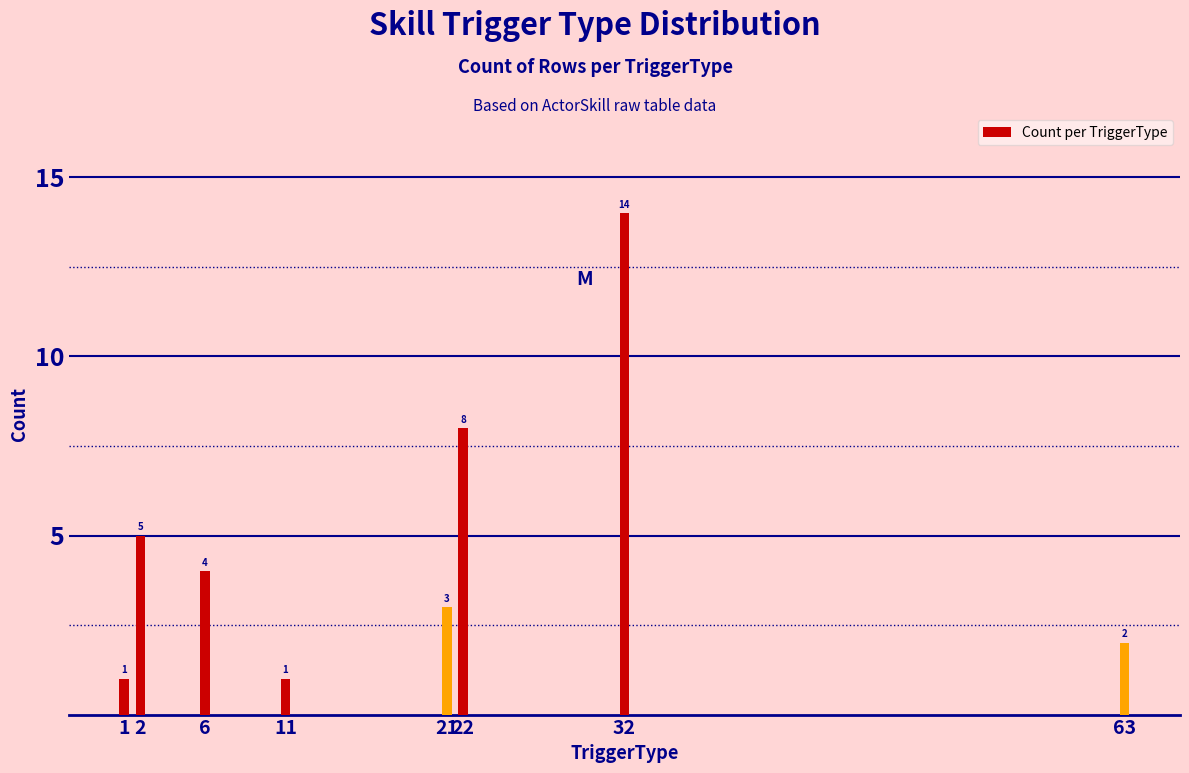

What is the average value?

5